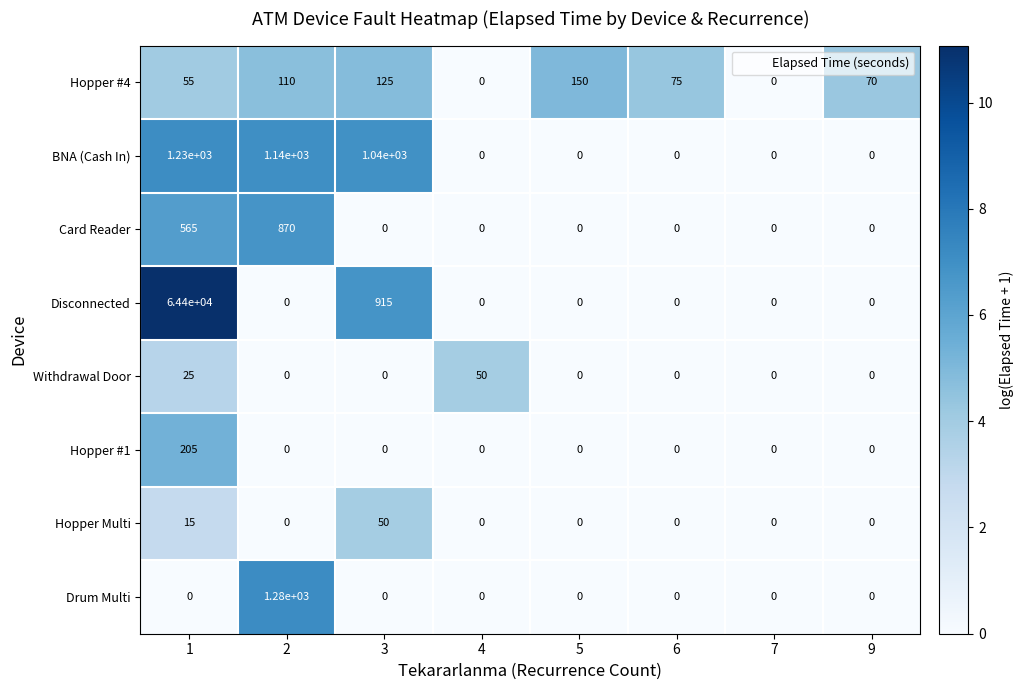

Which series changed the most between 6 and 9?

Hopper #4